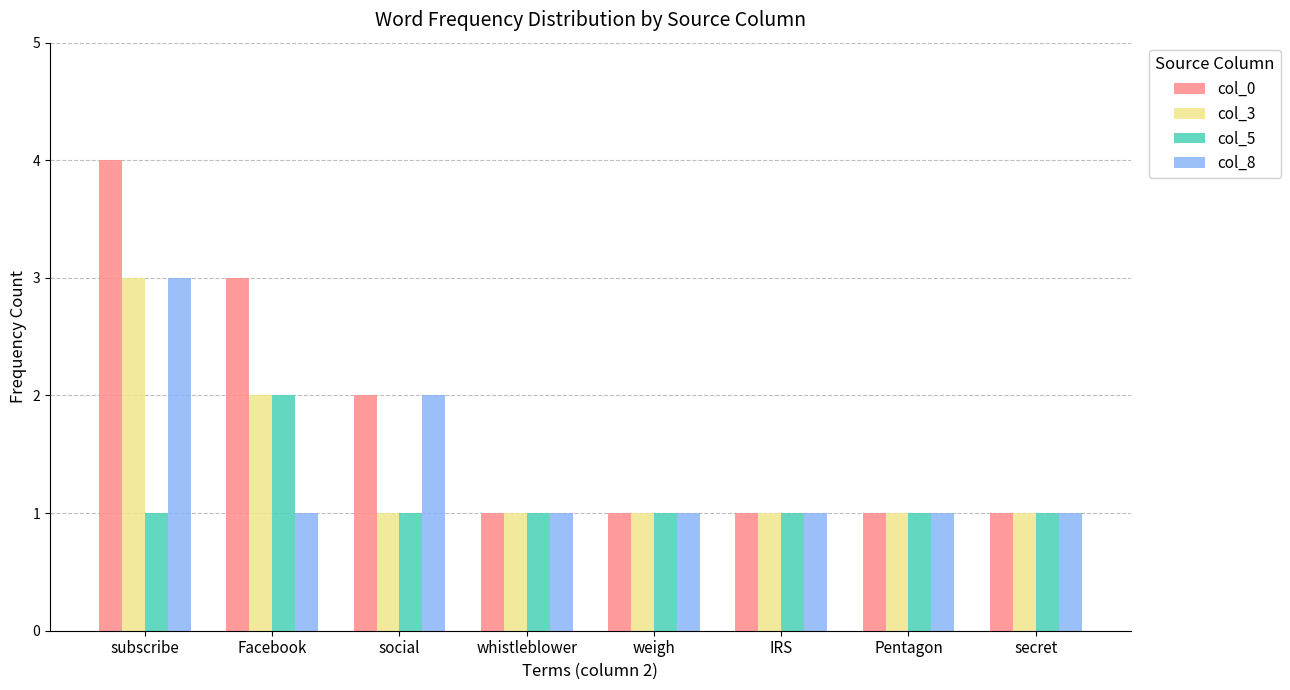

Does the chart contain stacked bars?

No